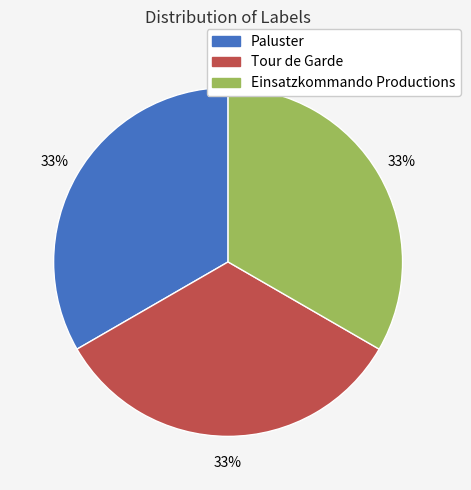

Is it true that Paluster is 53% of the pie?

False